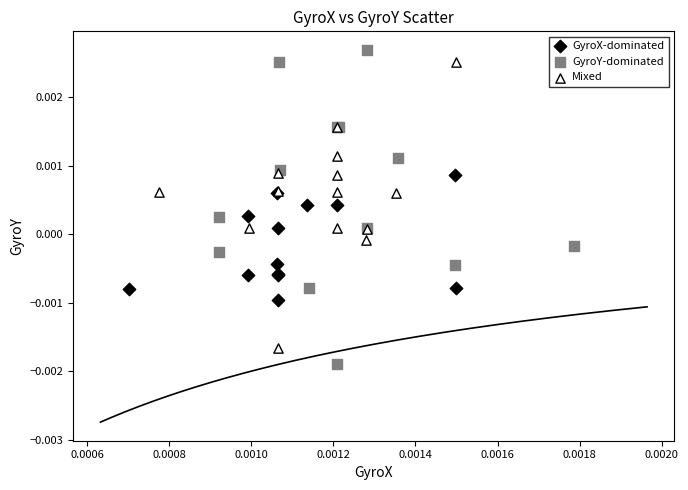

Which series has the largest Y range (max minus min)?

GyroY-dominated